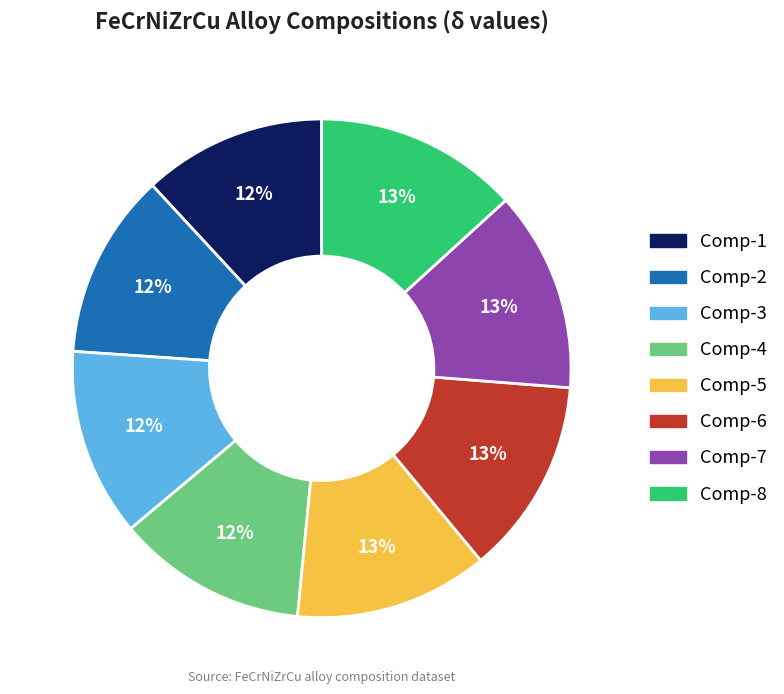

Is Comp-5 the majority of the pie?

No